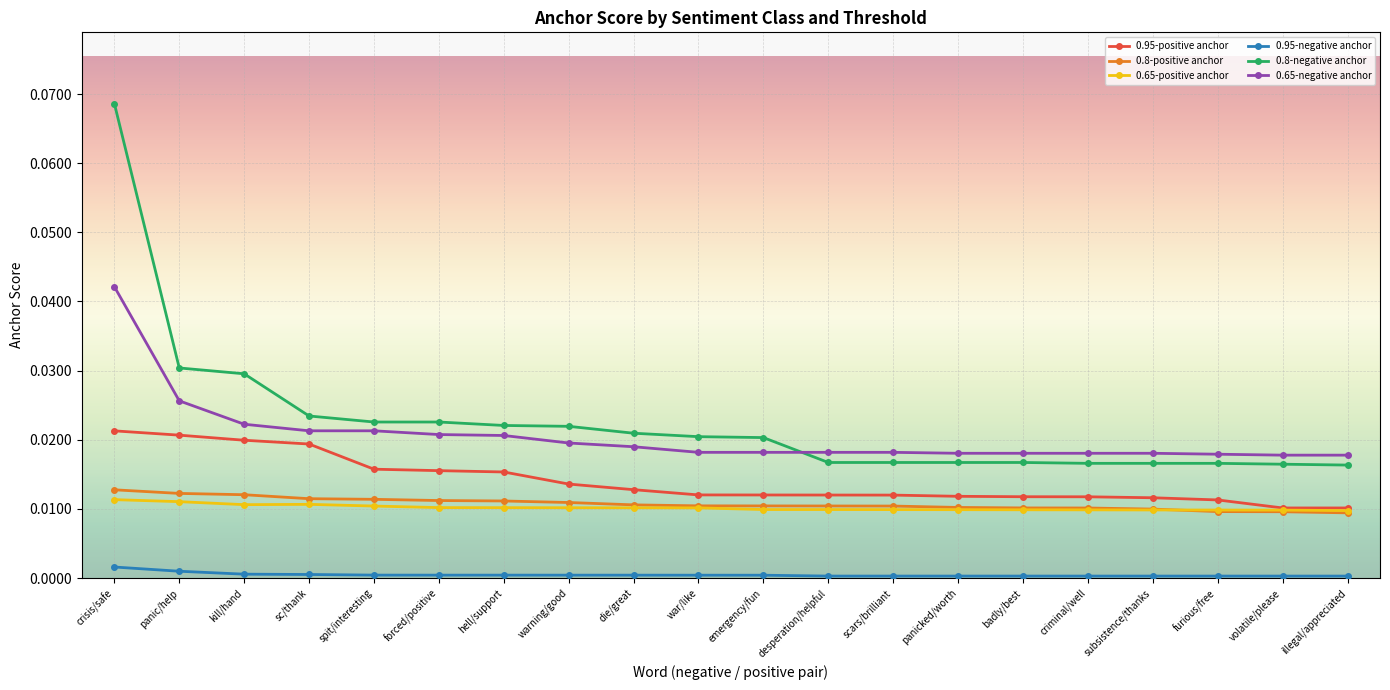

The value of 0.8-negative anchor at furious/free is 0.0. True or false?

True